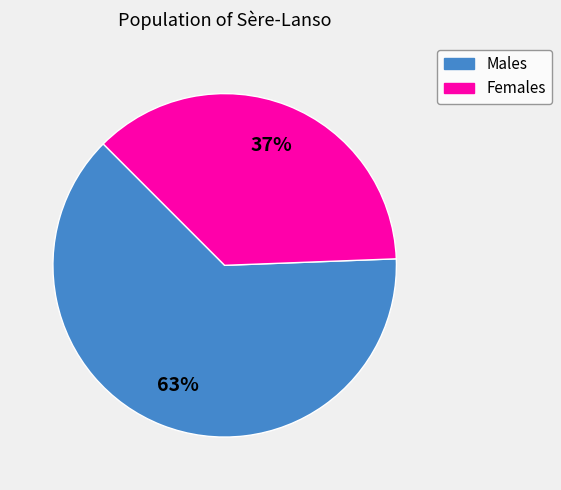

Is there any slice that represents more than half of the pie?

Yes